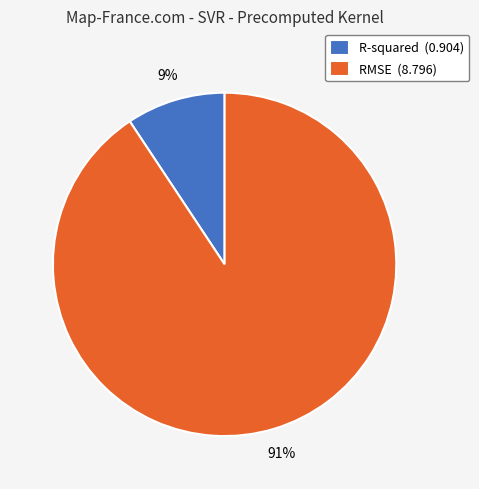

How many slices are in this pie chart?

2